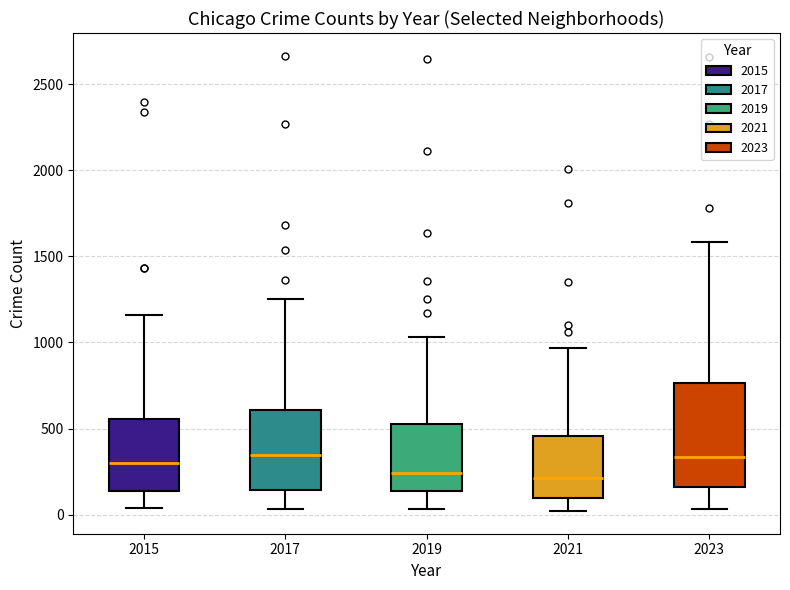

Where is the upper edge of the box at x = 2015 on the y-axis? The values are not printed on the chart, so give them approximately, as read against the axis.

550